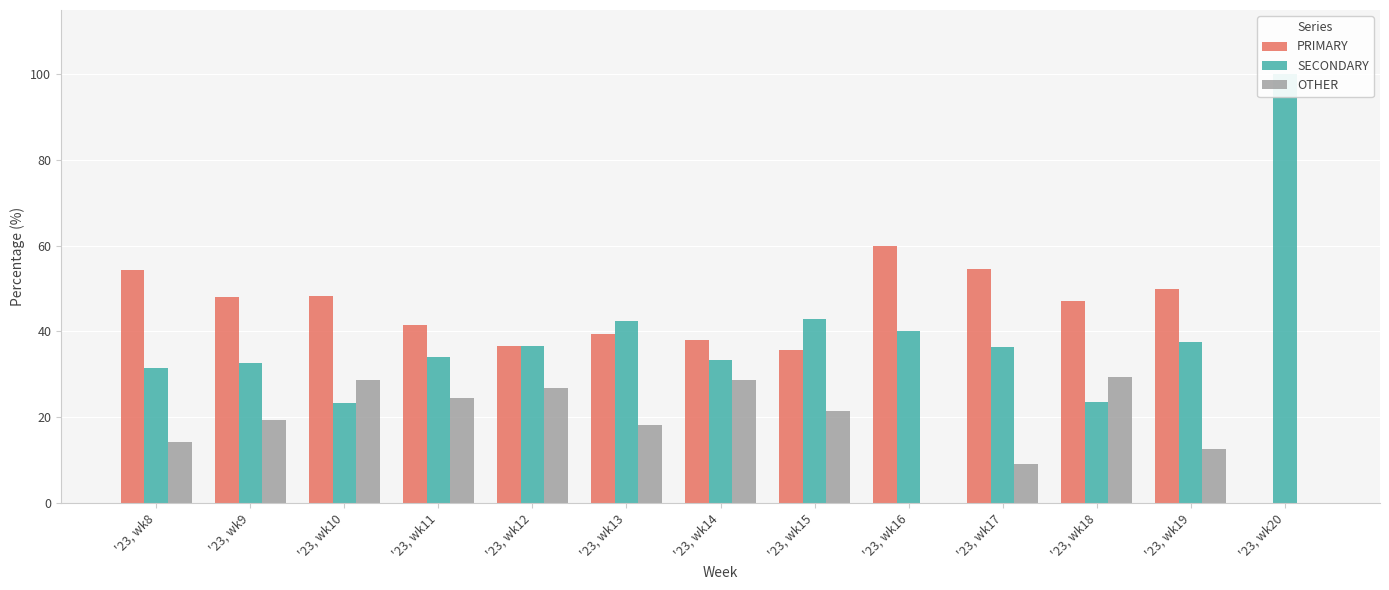

How many bars are there in each group?

3